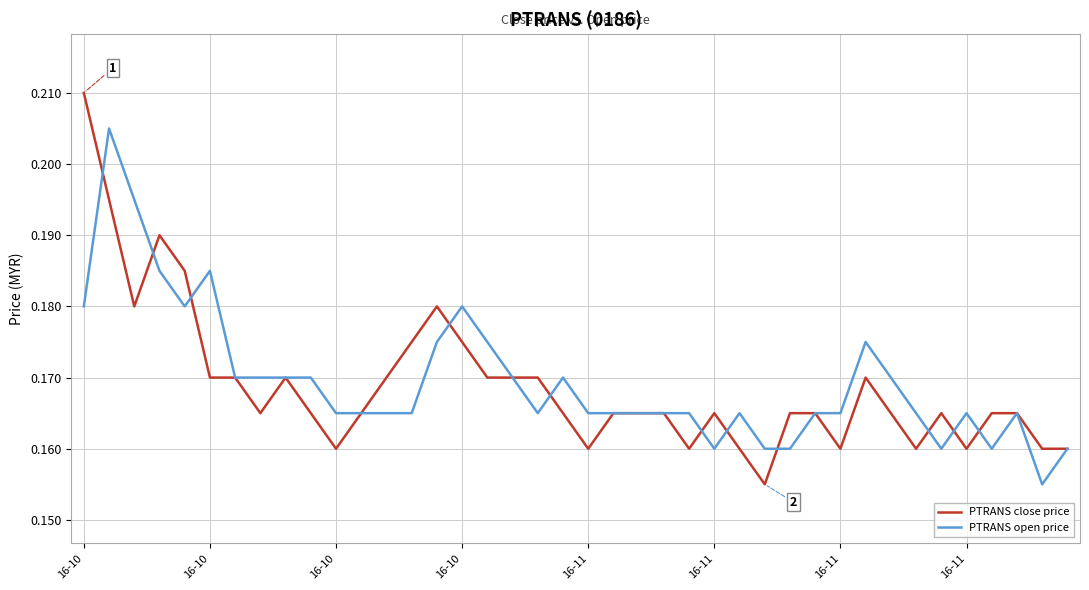

List the series in order of their peak value, lowest first.

PTRANS open price, PTRANS close price